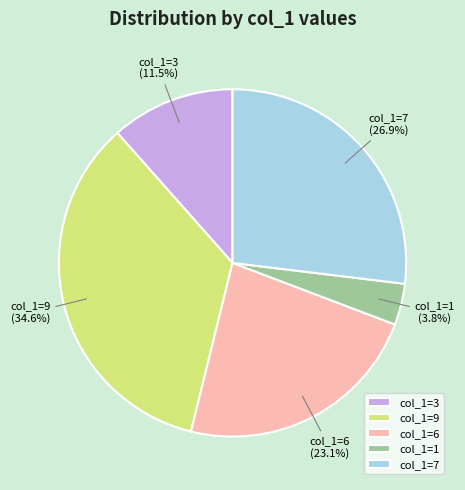

Does col_1=1 represent more than half of the total?

No